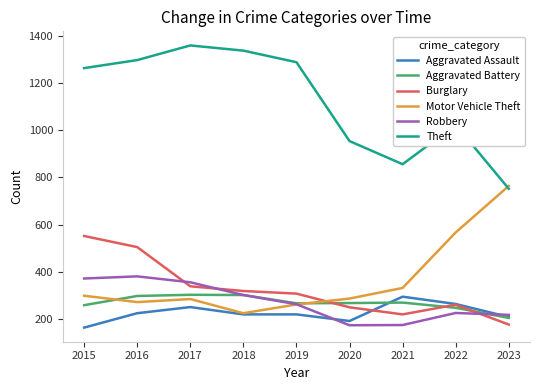

Is it true that Motor Vehicle Theft equals 335 at 2022?

False